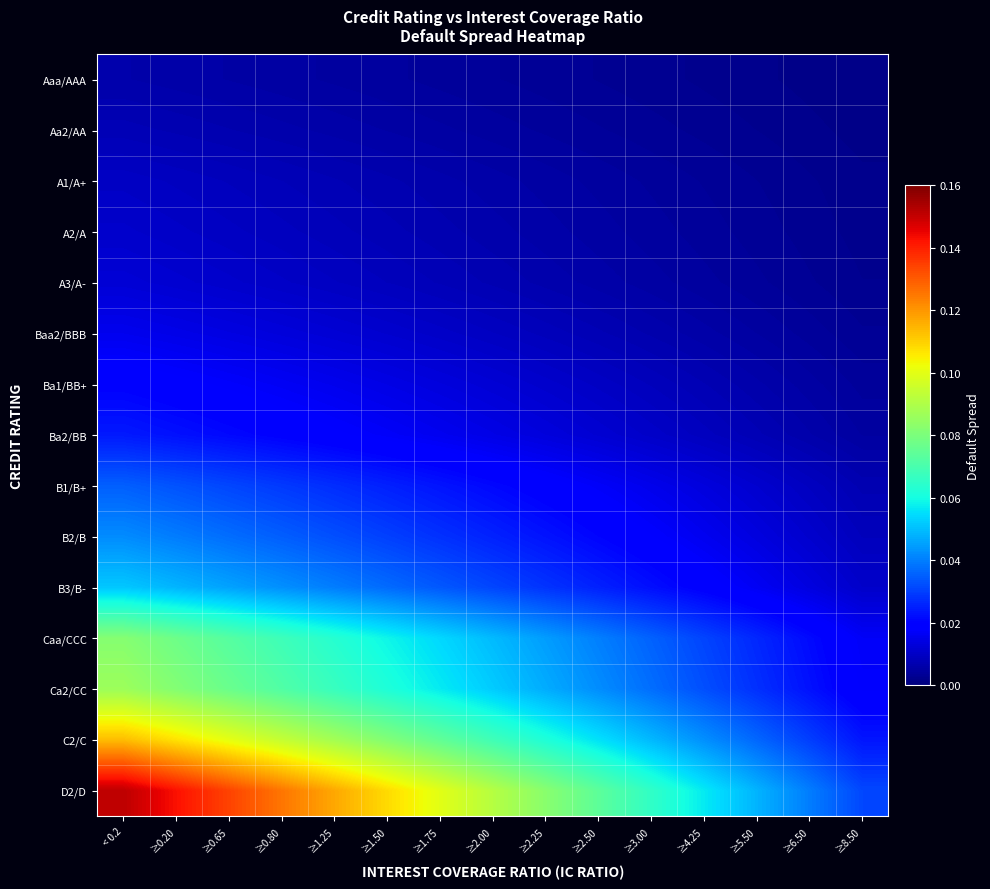

Which series changed the most between ≥0.20 and ≥2.25?

D2/D